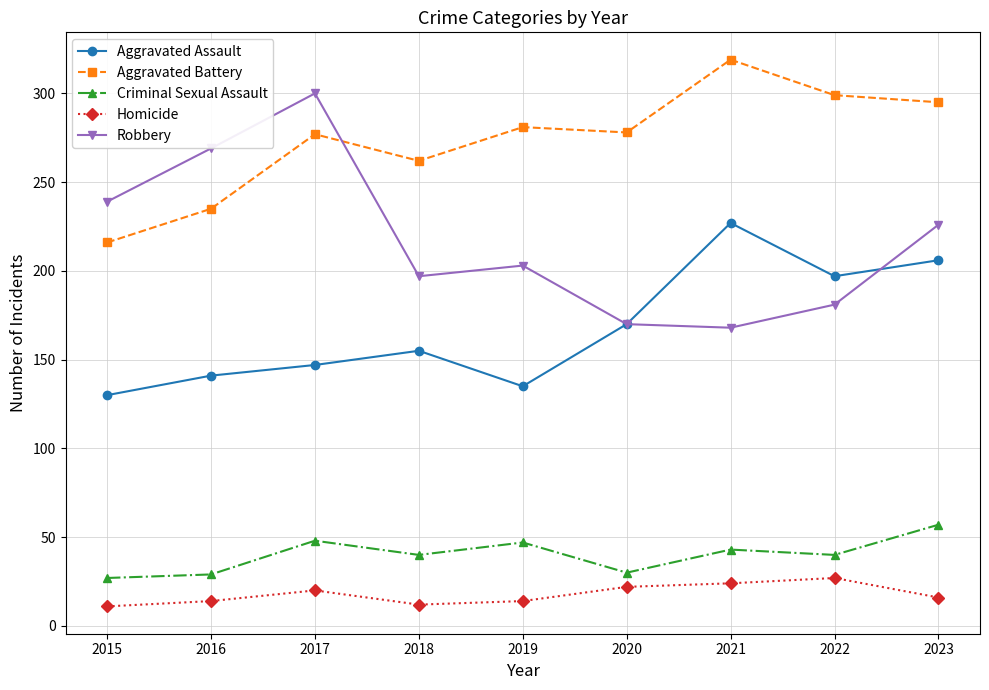

True or false: Aggravated Assault has a value of 141 at 2016.

True